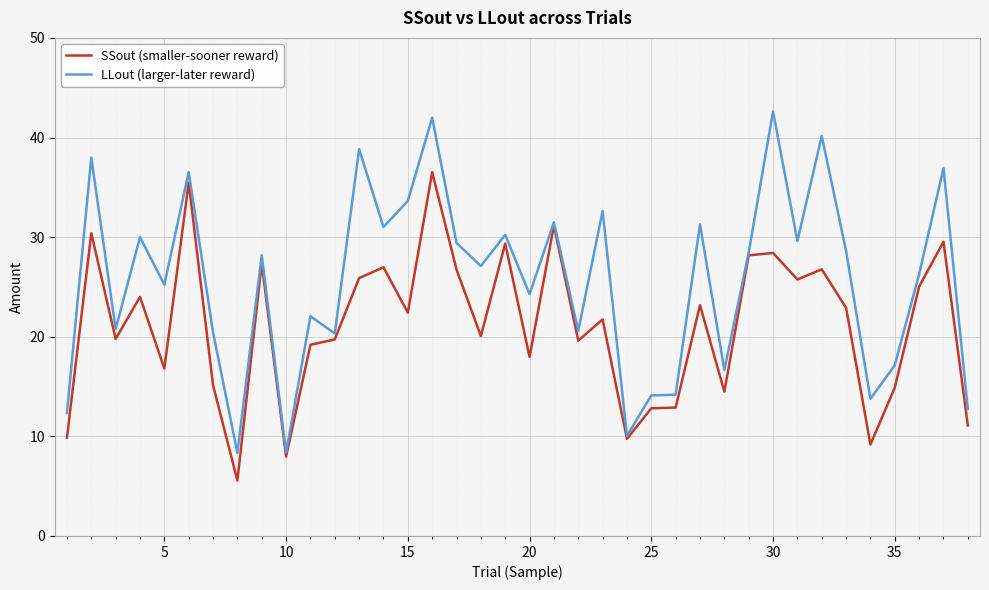

List the series in order of their peak value, highest first.

LLout (larger-later reward), SSout (smaller-sooner reward)